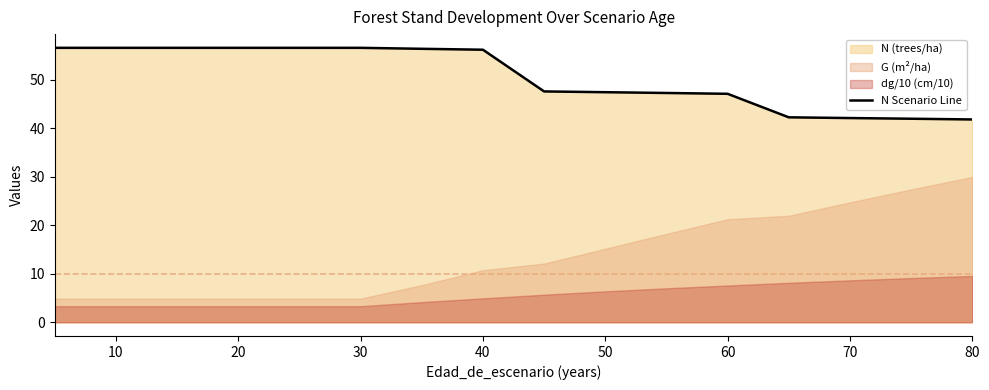

What is the minimum value shown in the chart?

41.8